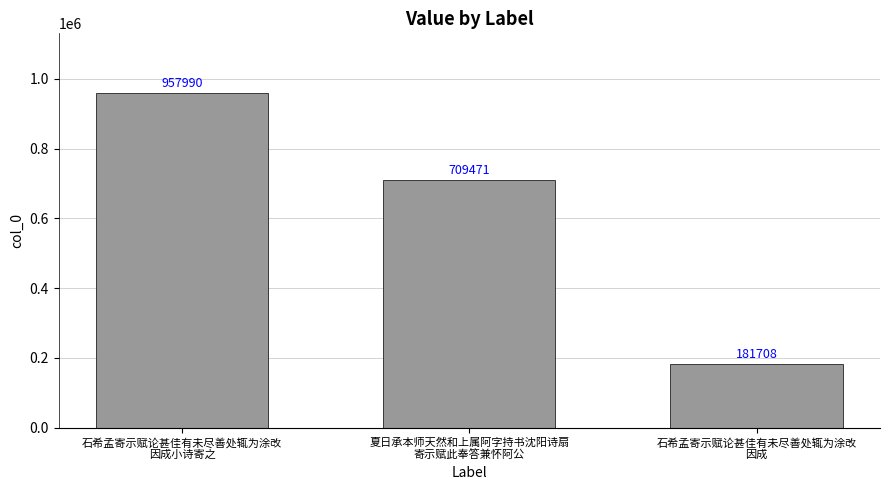

What is the difference between the values at 夏日承本师天然和上属阿字持书沈阳诗扇
寄示赋此奉答兼怀阿公 and 石希孟寄示赋论甚佳有未尽善处辄为涂改
因成小诗寄之?

248519